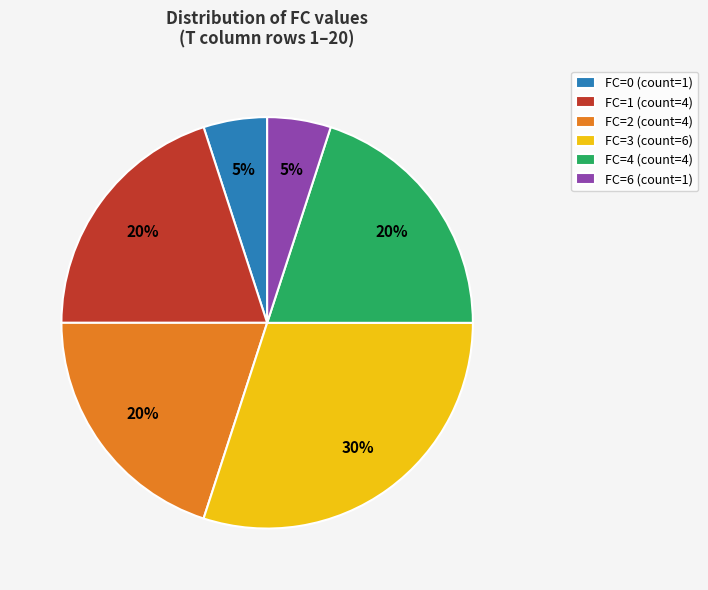

What is the largest slice in the pie chart?

FC=3 (count=6)